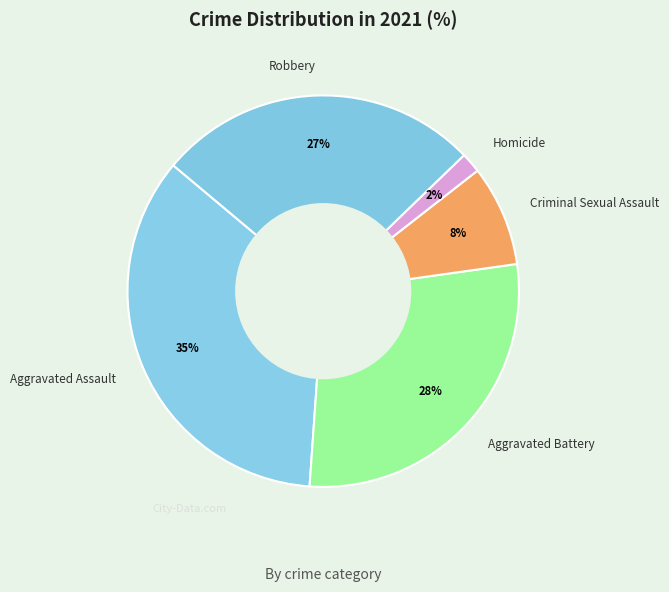

Between Criminal Sexual Assault and Homicide, which is larger?

Criminal Sexual Assault